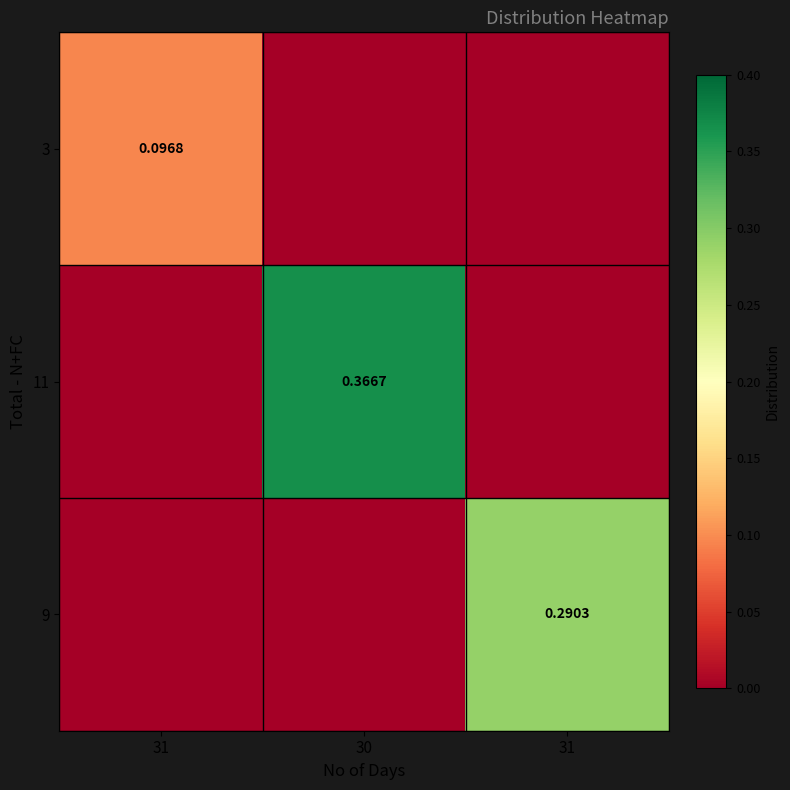

Which has a higher value, 31 or 30?

31